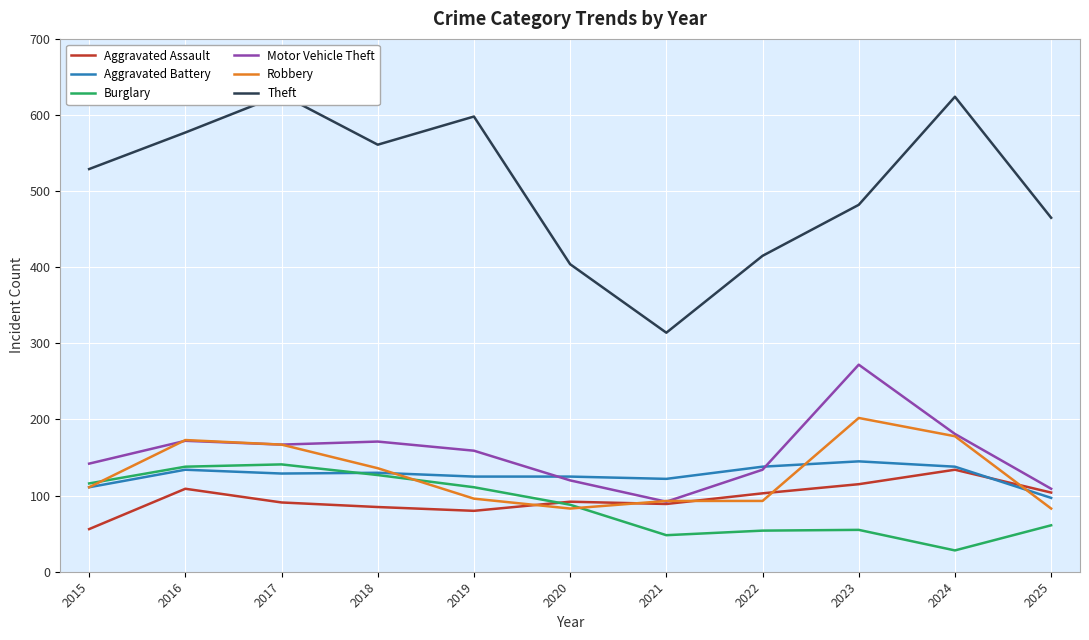

Which category has the highest value across all series?

2017